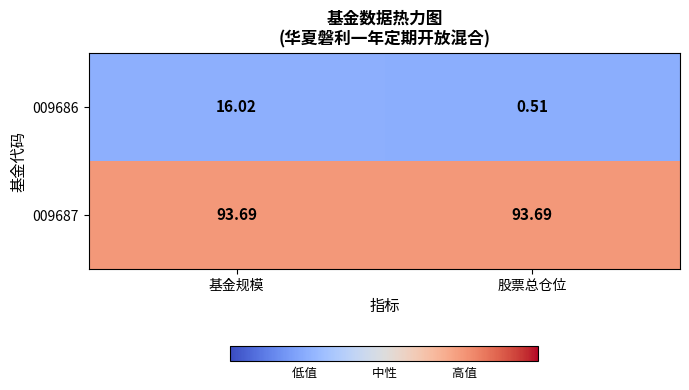

At which label is 009686 closest to 8?

股票总仓位